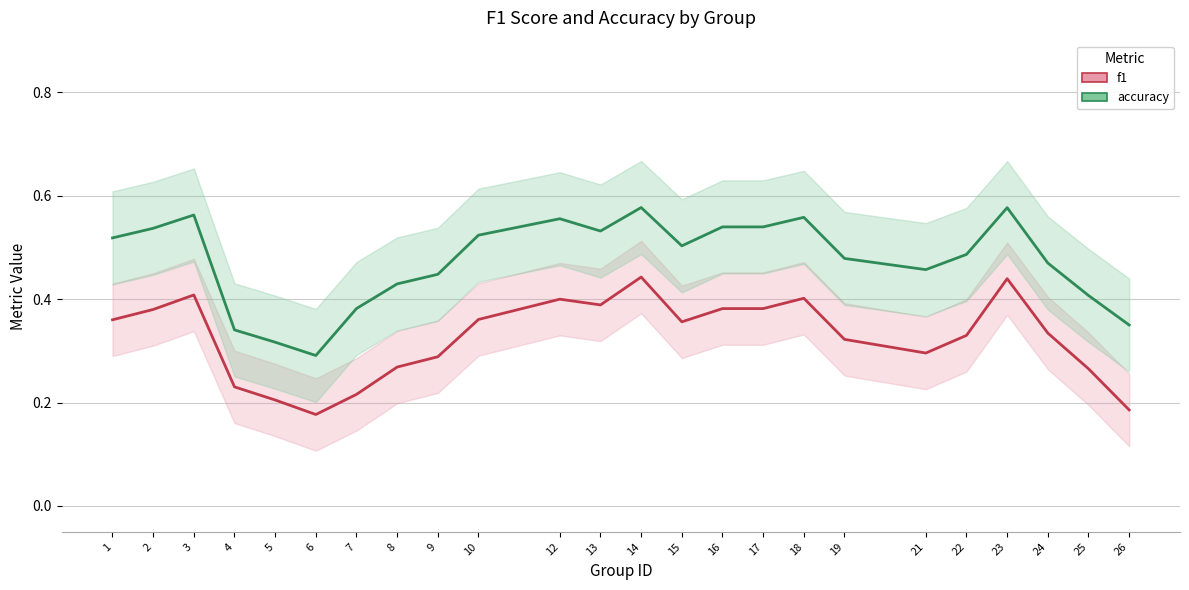

What is the total value across all series at 5?

0.5